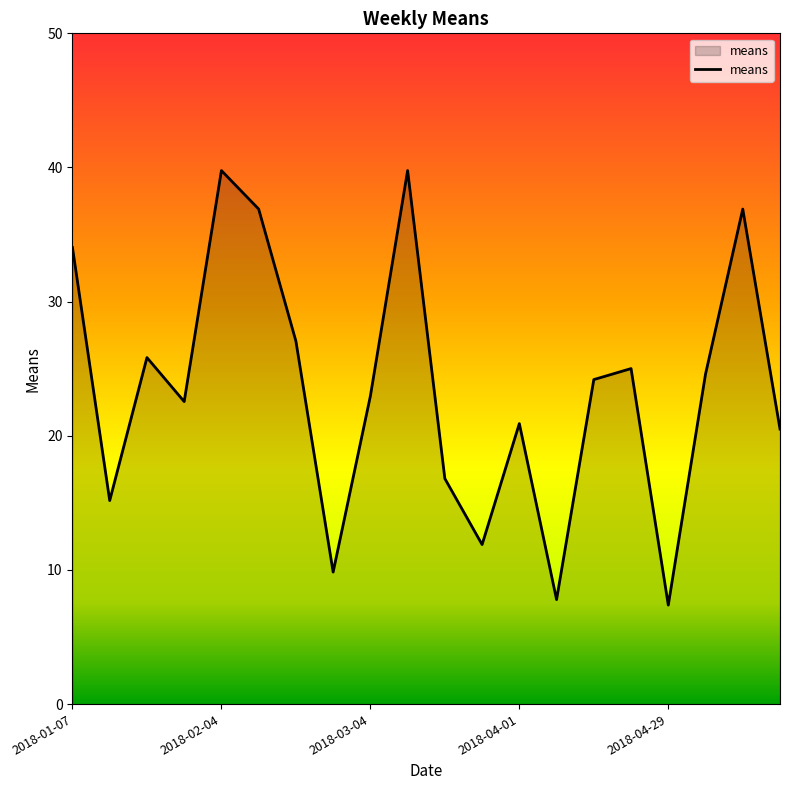

What is the difference between the maximum and minimum values?

32.4